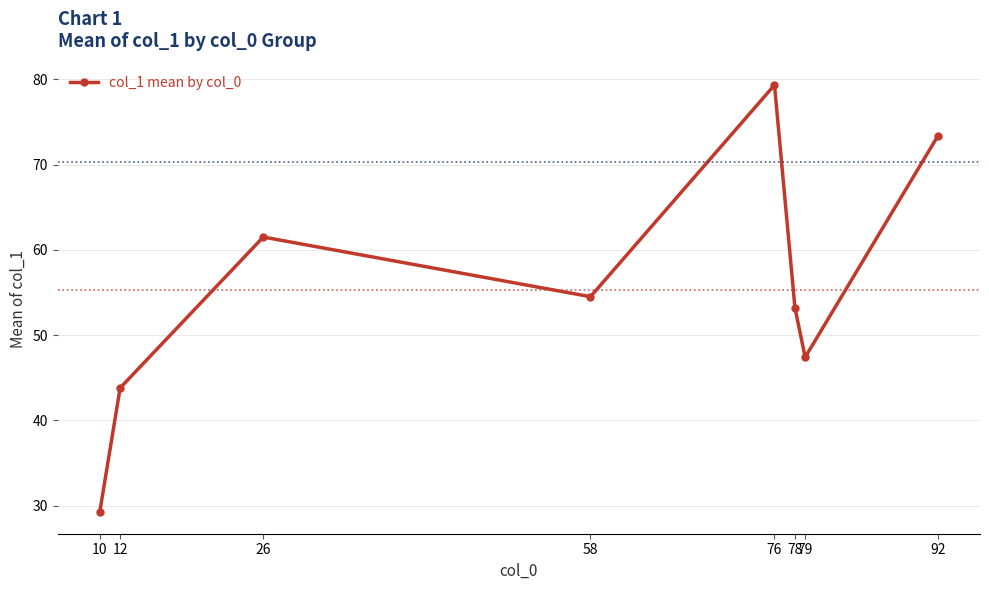

What is the minimum value shown in the chart?

29.2